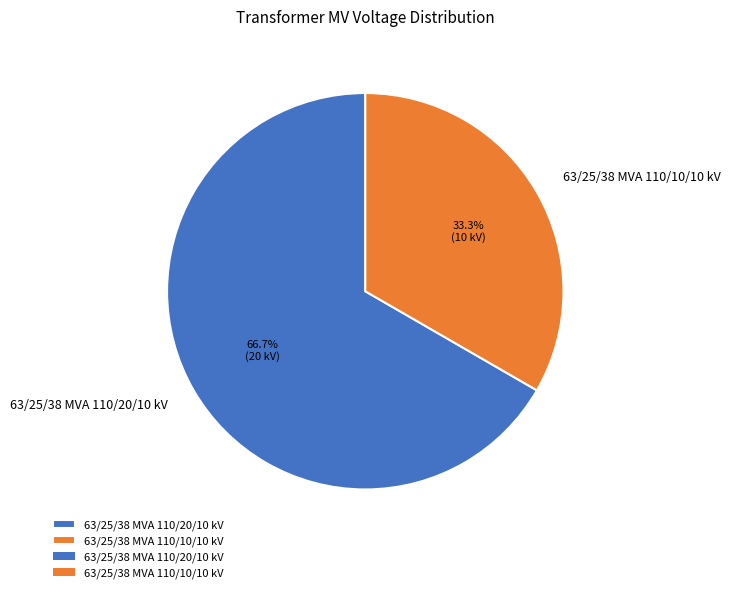

Which category accounts for the majority?

63/25/38 MVA 110/20/10 kV